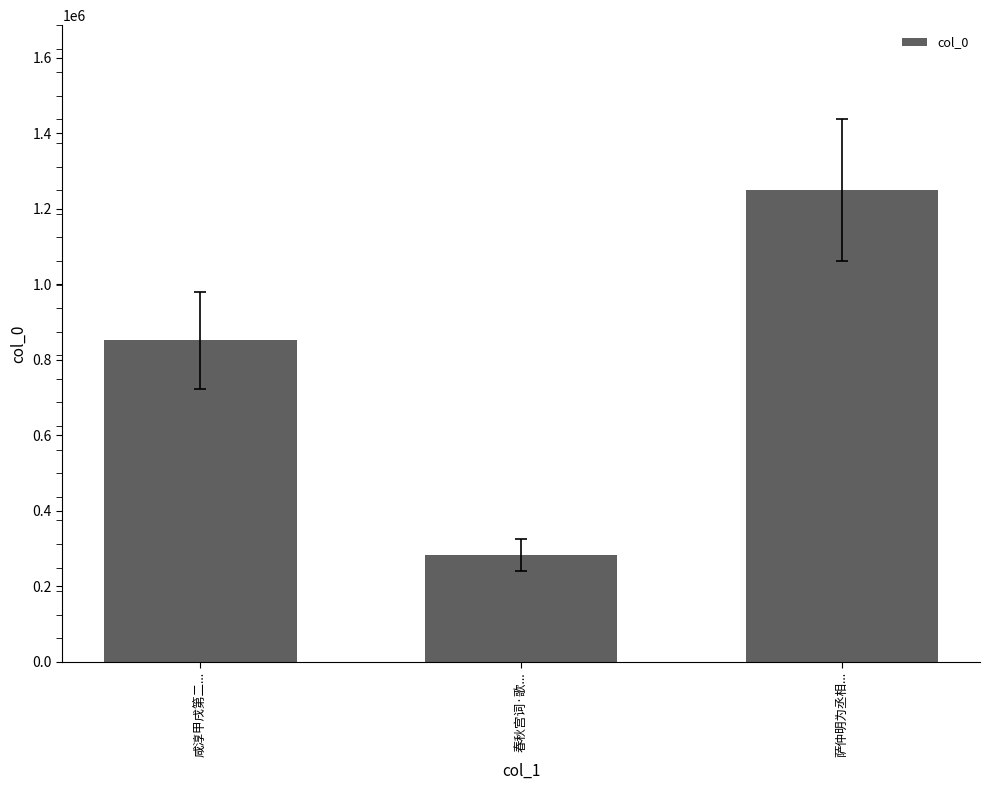

Reading right to left, list all the values displayed in this chart.

1248989	282373	851590